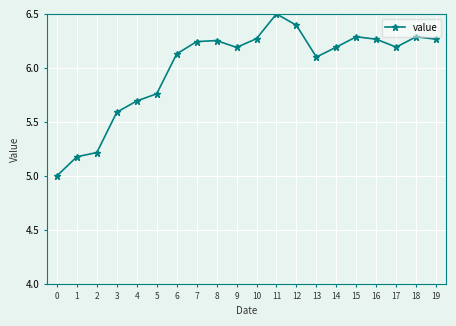

Which has a higher value, 13 or 2?

13